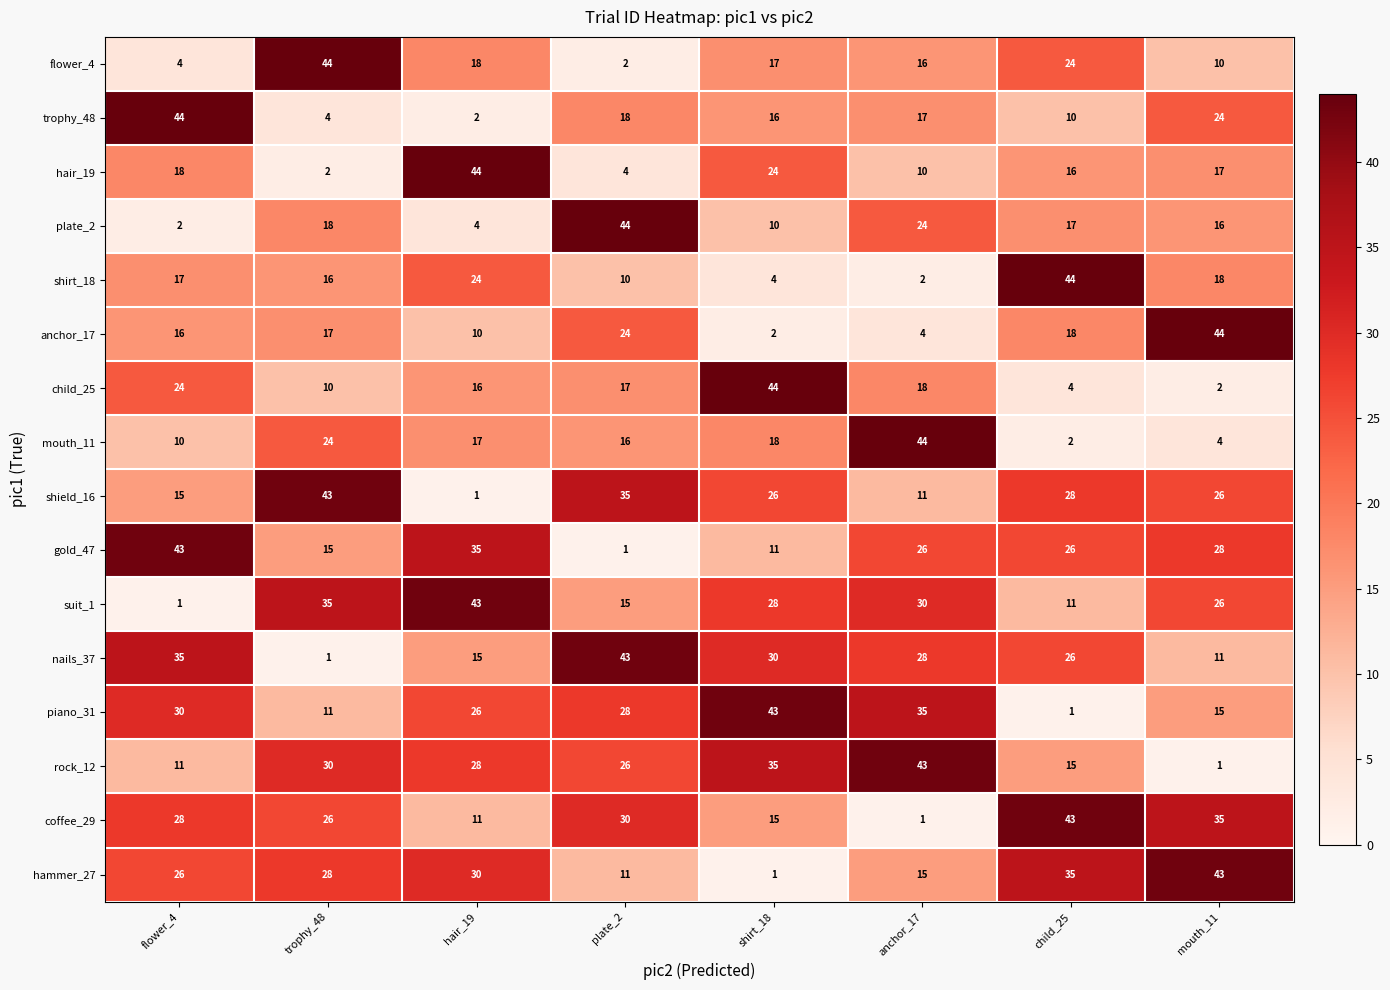

The value of plate_2 at flower_4 is 1. True or false?

False